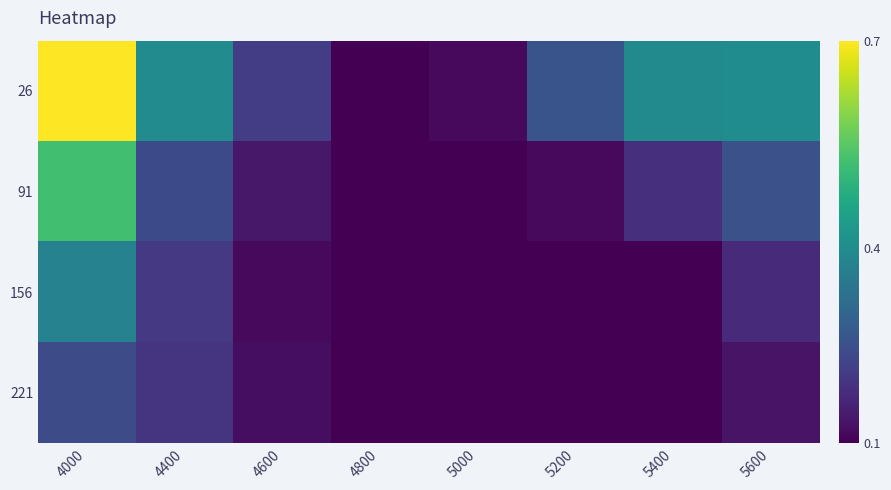

Rank the series by their maximum value, from highest to lowest.

26, 91, 156, 221